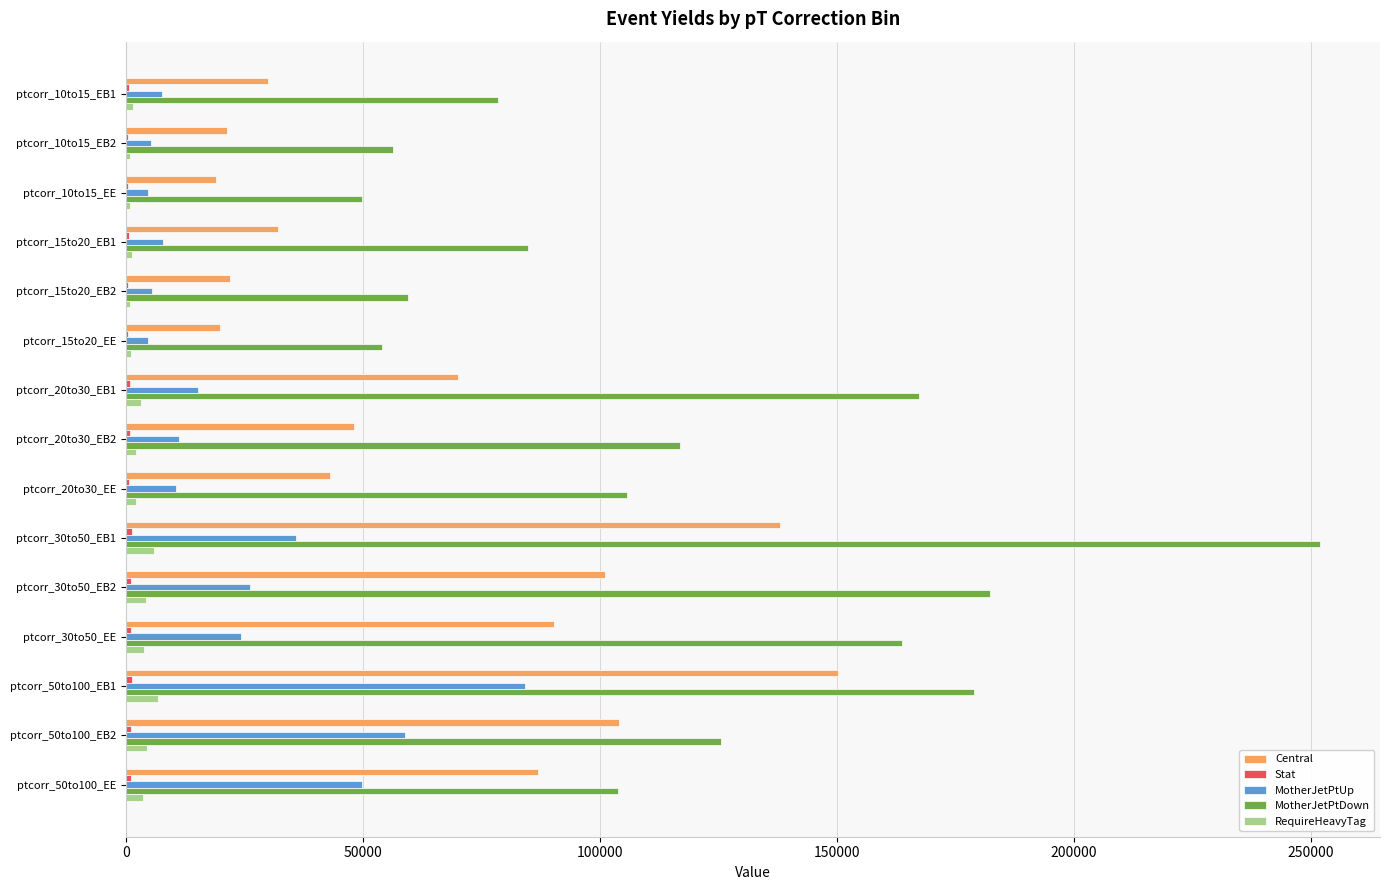

The value of MotherJetPtUp at ptcorr_20to30_EB1 is 15225.1. True or false?

True